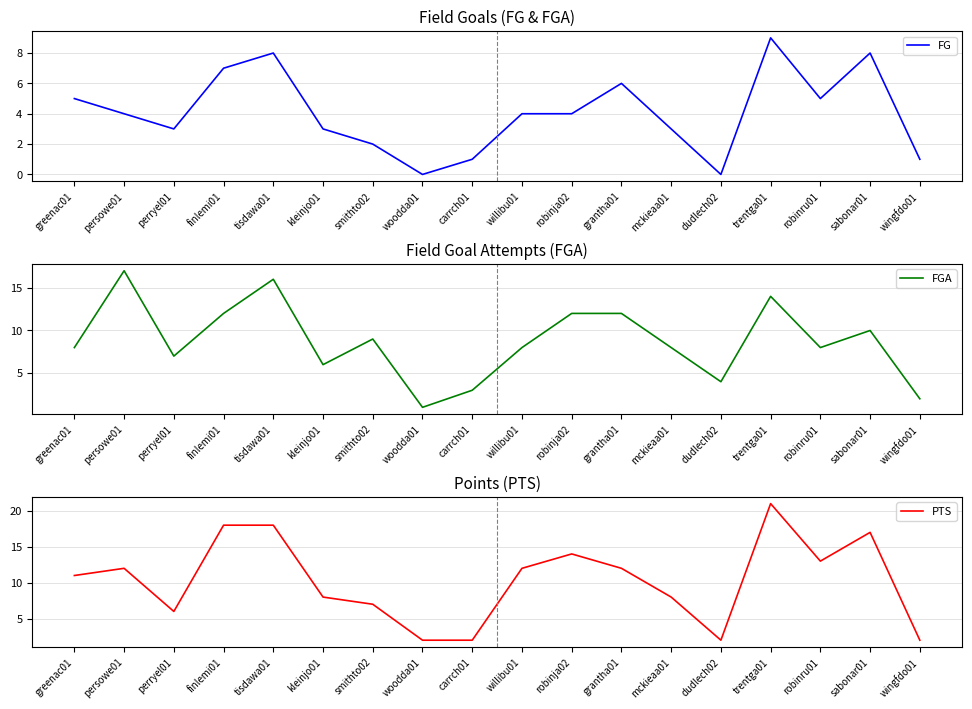

At which label does PTS first exceed 12?

finlemi01